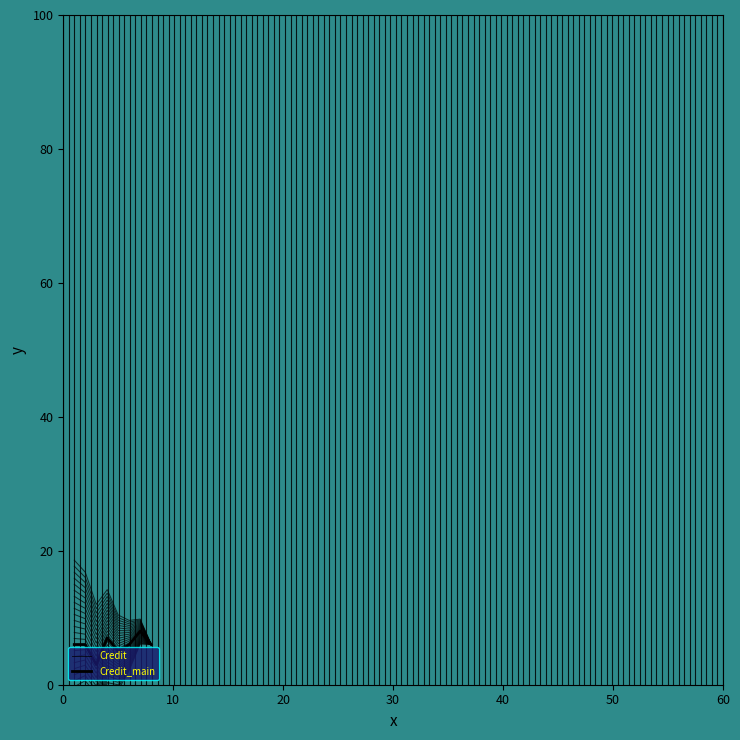

List the series in order of their overall mean, lowest first.

Credit, Credit_main